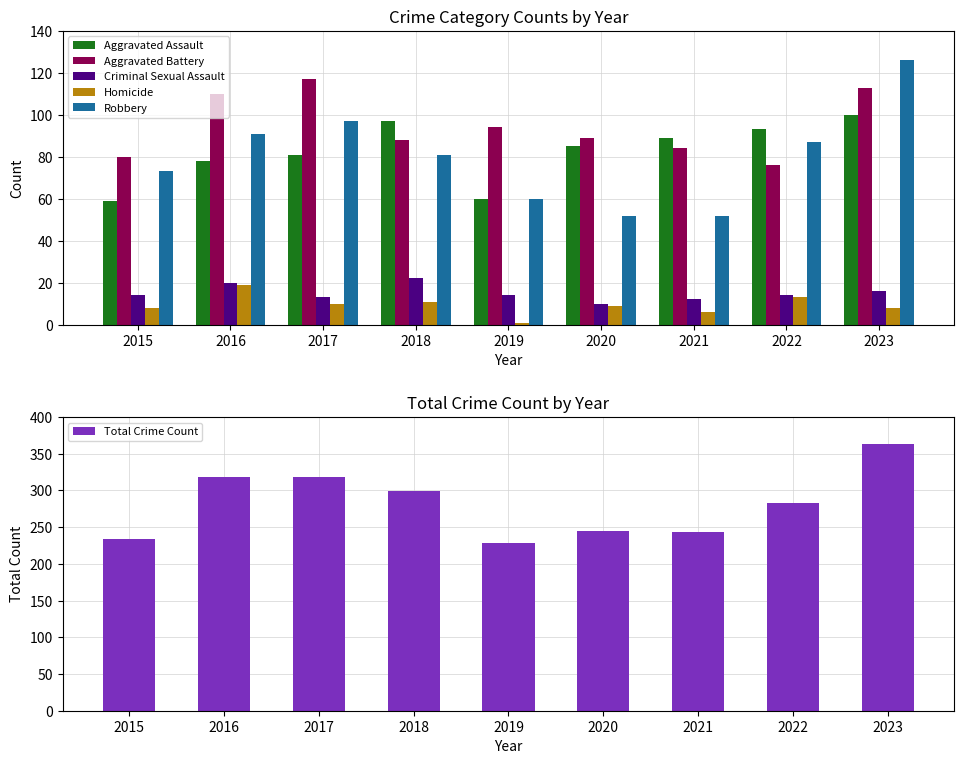

At which label does Homicide first exceed 9?

2016